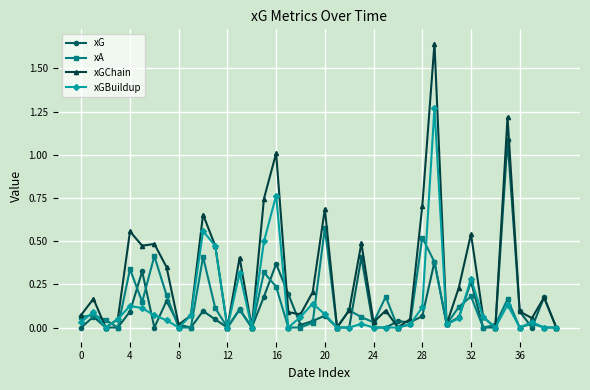

True or false: xGChain has more than 0 interior local peaks.

True